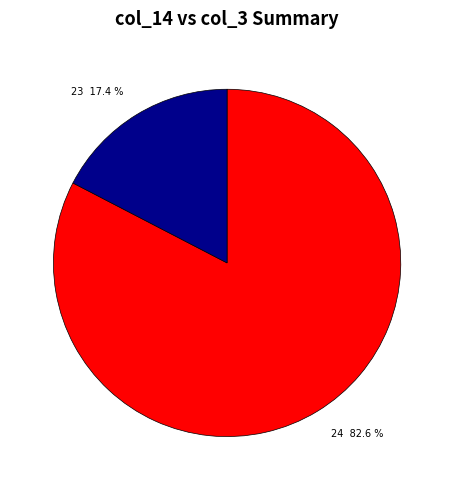

How many segments does this pie chart have?

2